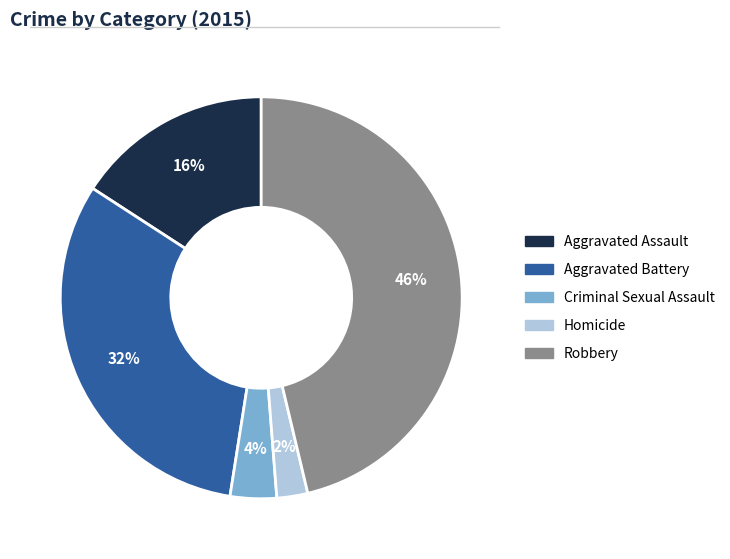

To the nearest percent, what is the average slice percentage?

20%